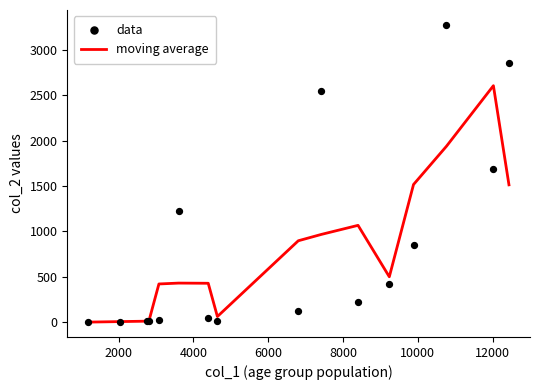

Which series has the widest spread of Y values?

data